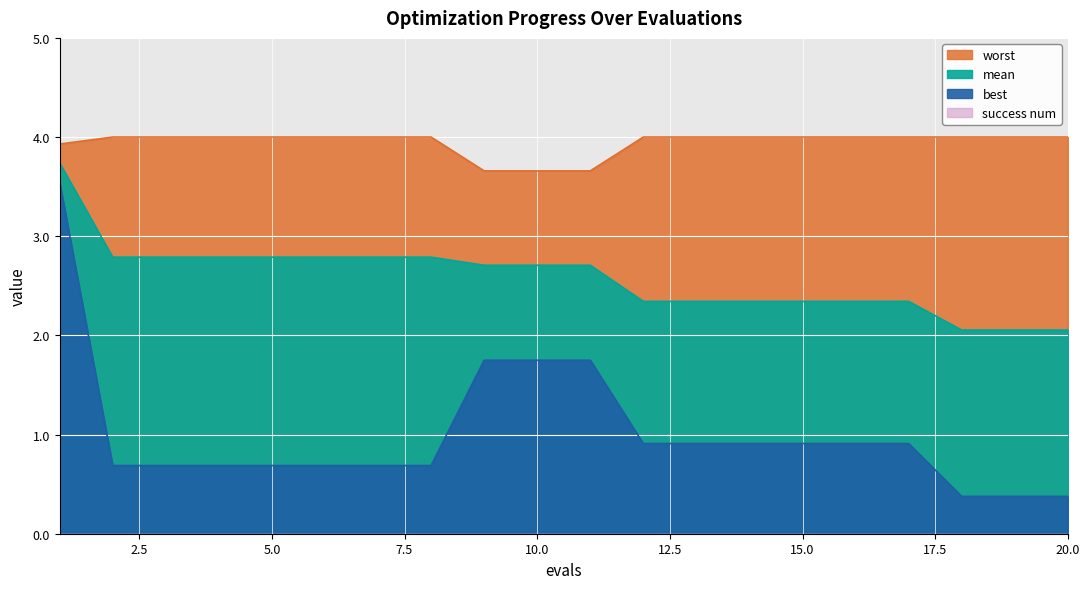

At which category is the sum across all series the highest?

1